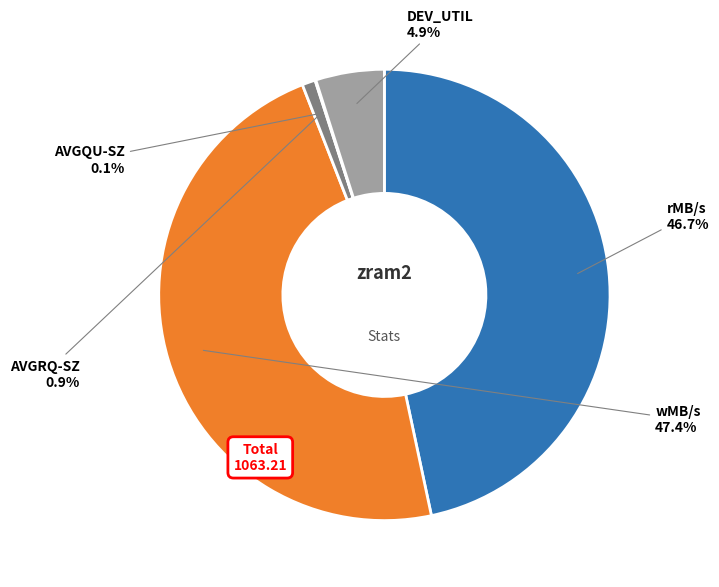

To the nearest percent, what is the combined percentage of wMB/s and AVGRQ-SZ?

48%